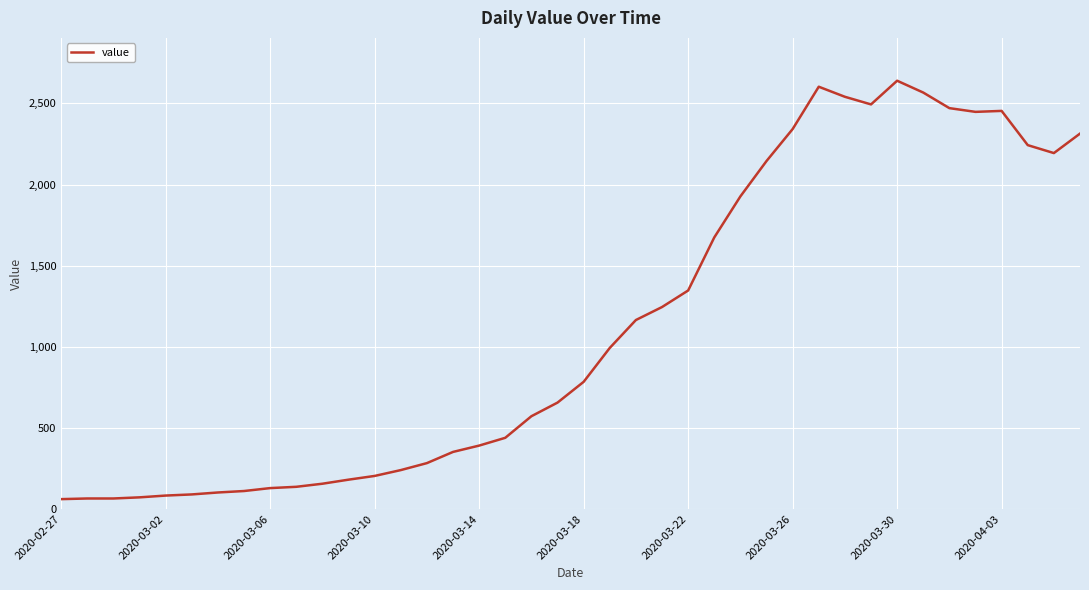

What is the maximum value shown in the chart?

2640